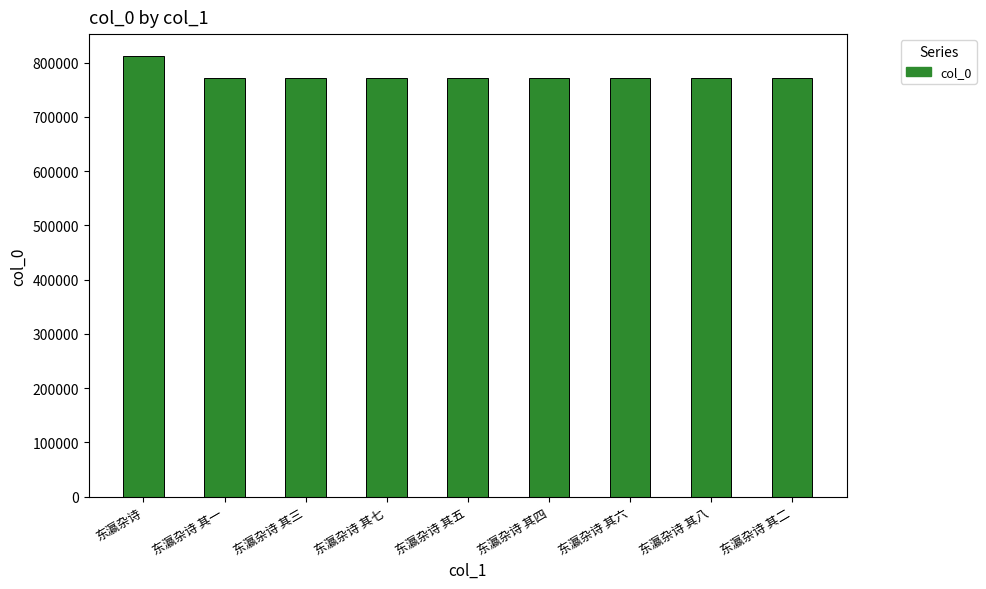

What is the approximate value at 东瀛杂诗?

812230